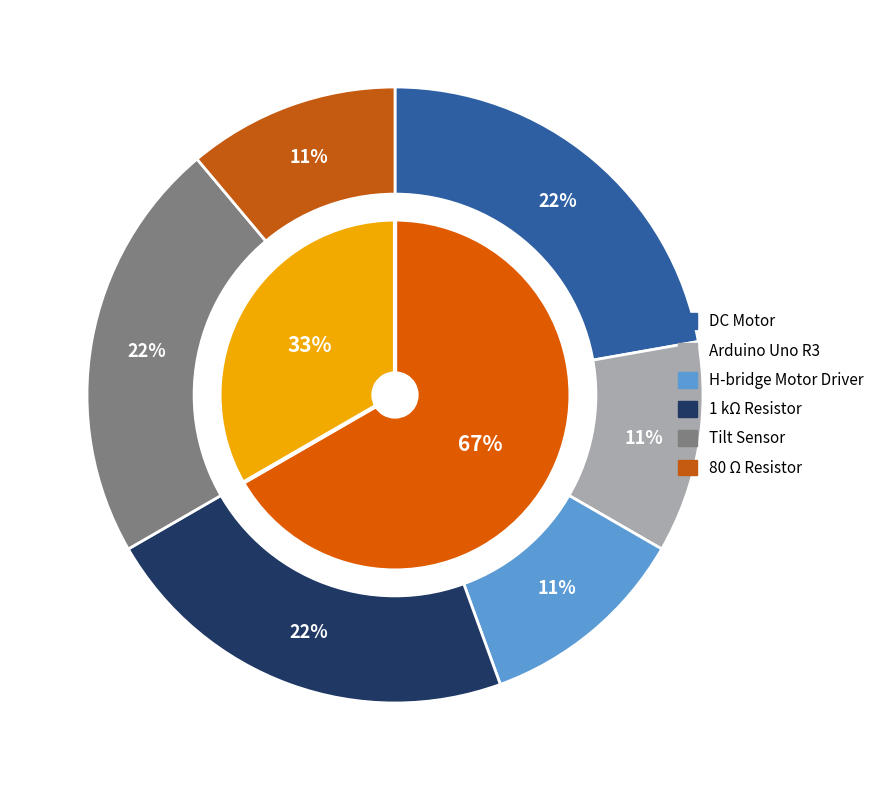

How many segments does this pie chart have?

6